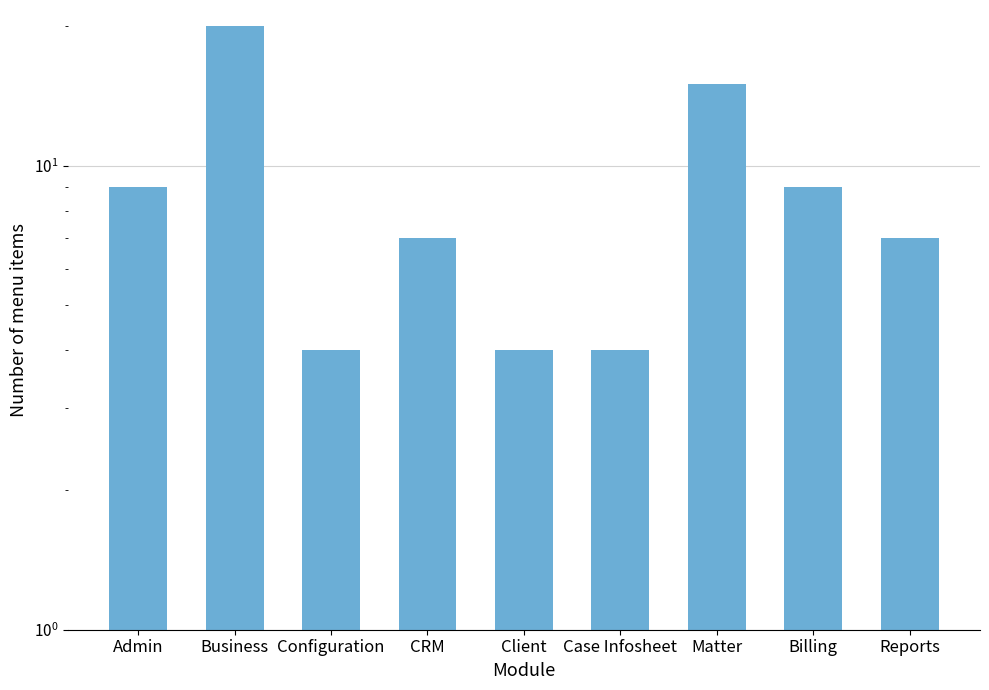

What is the approximate value at Matter, to the nearest 5?

15